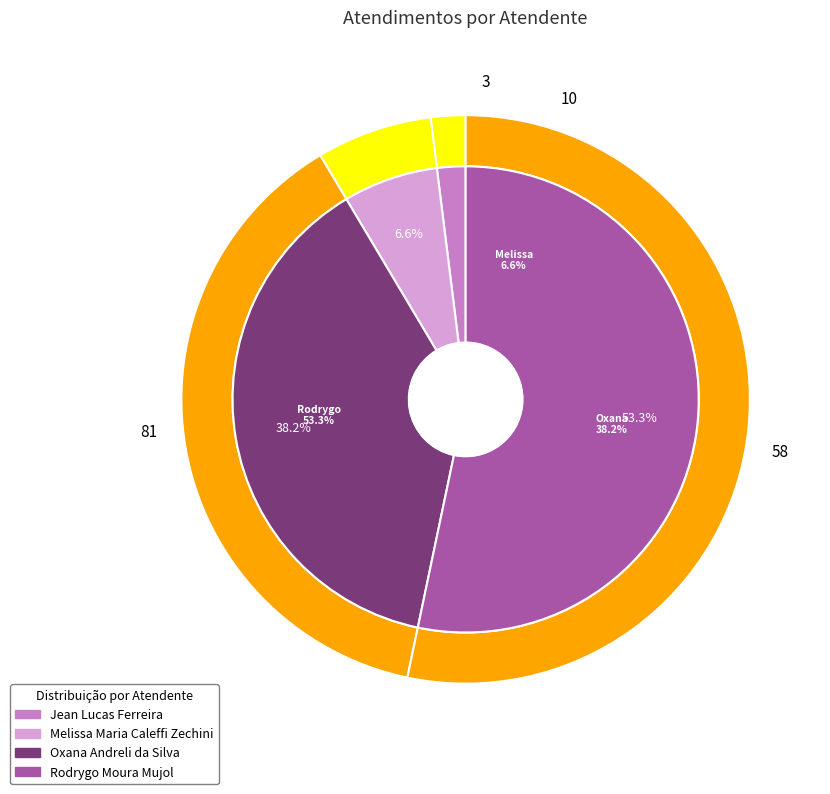

What is the change in value from Jean Lucas Ferreira to Oxana Andreli da Silva?

+55